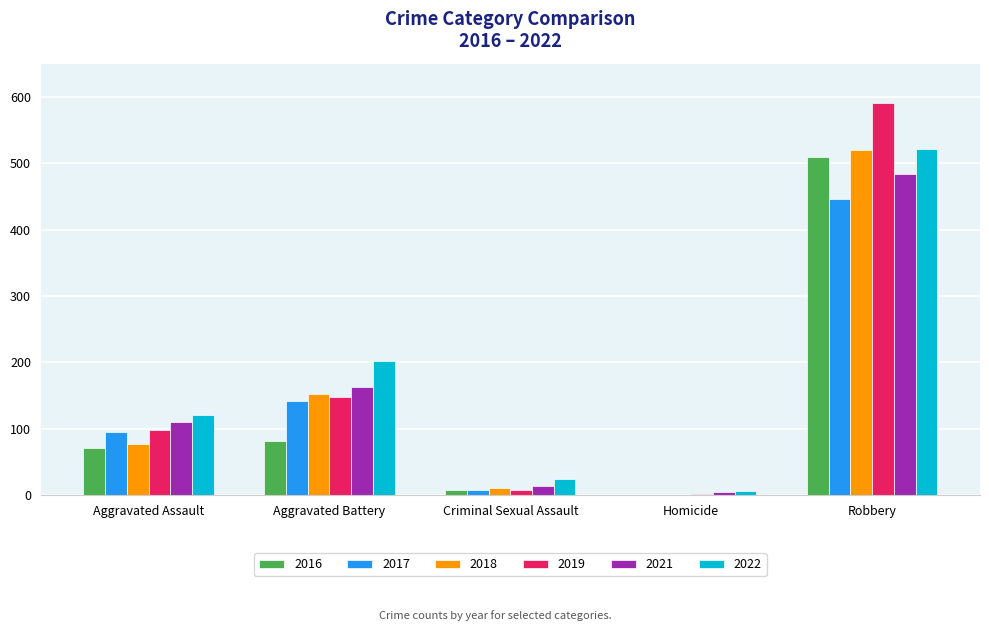

What is the maximum value for 2017?

446